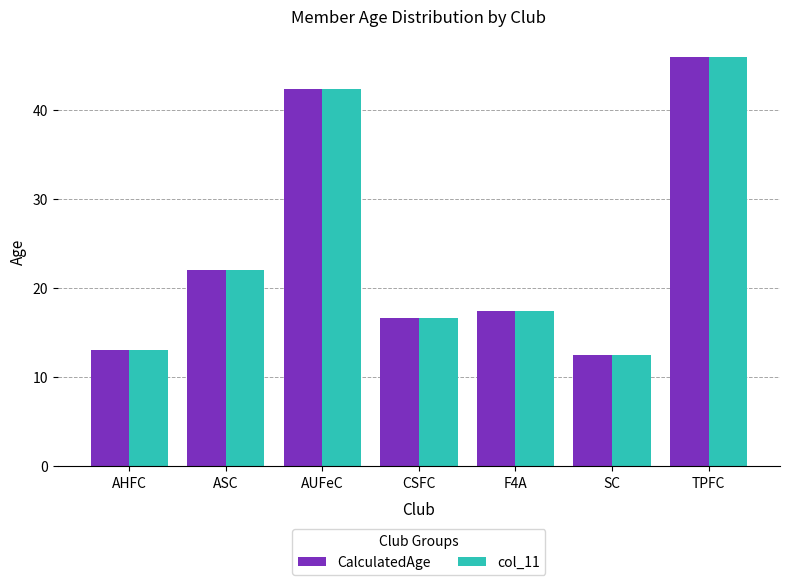

True or false: col_11 has a value of 17.4 at F4A.

True